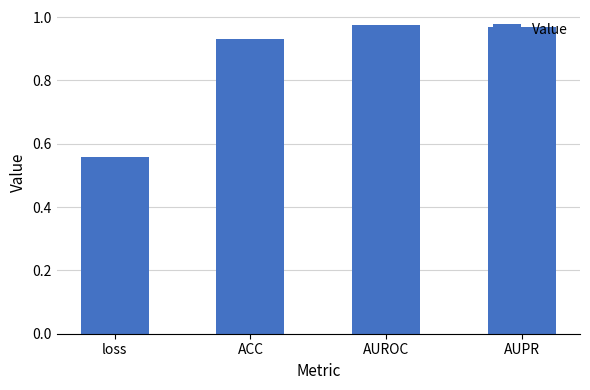

What is the label of the 3rd bar from the right?

ACC